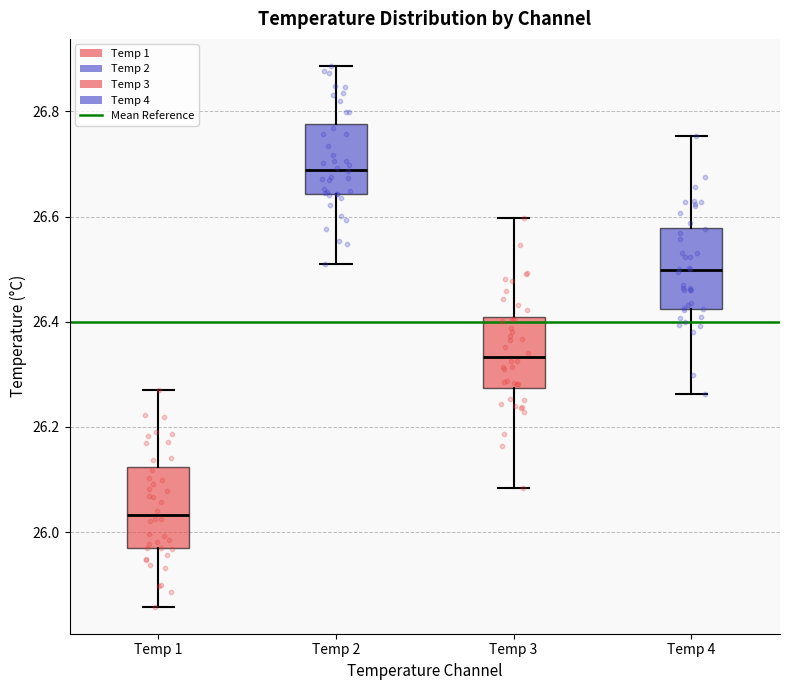

Which box has the highest median line?

Temp 2